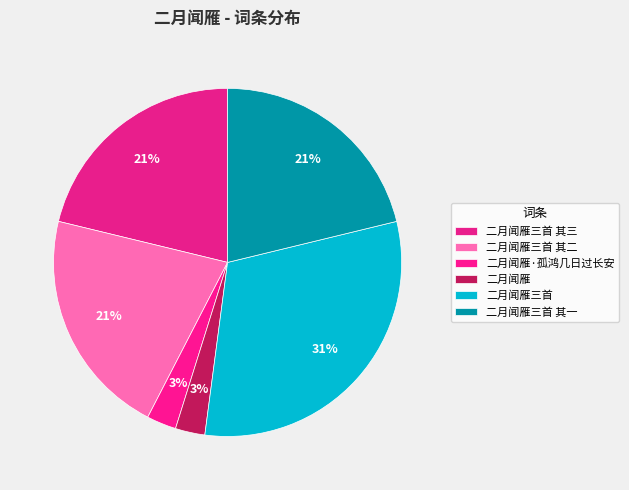

Count the number of slices in the pie.

6